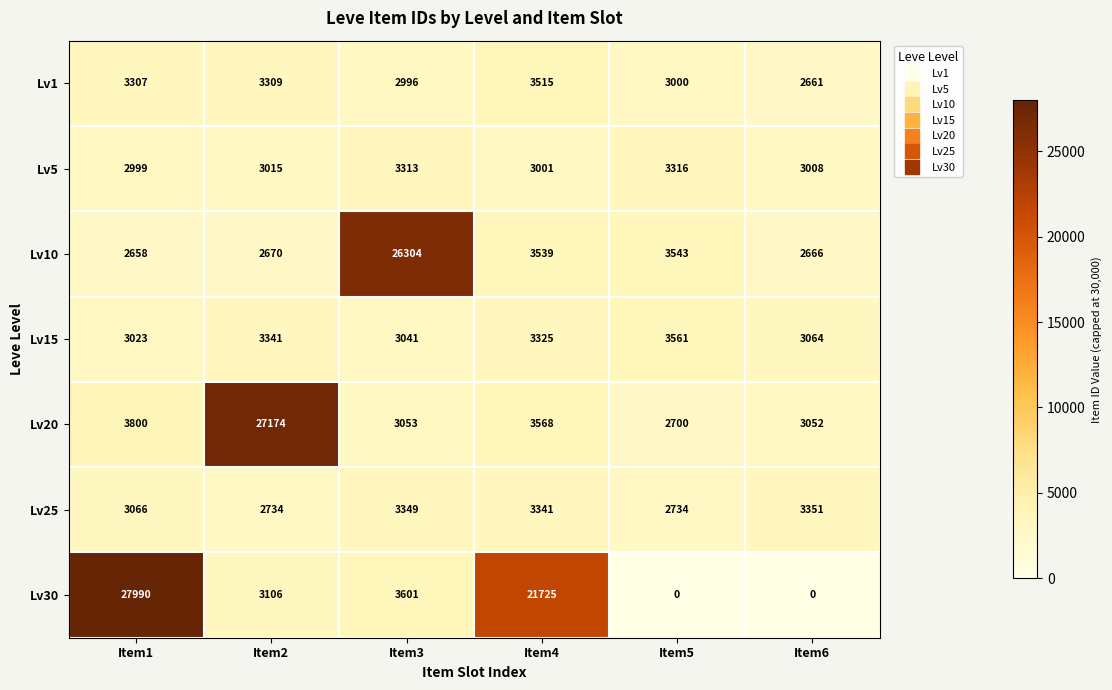

The value of Lv10 at Item2 is 4431. True or false?

False